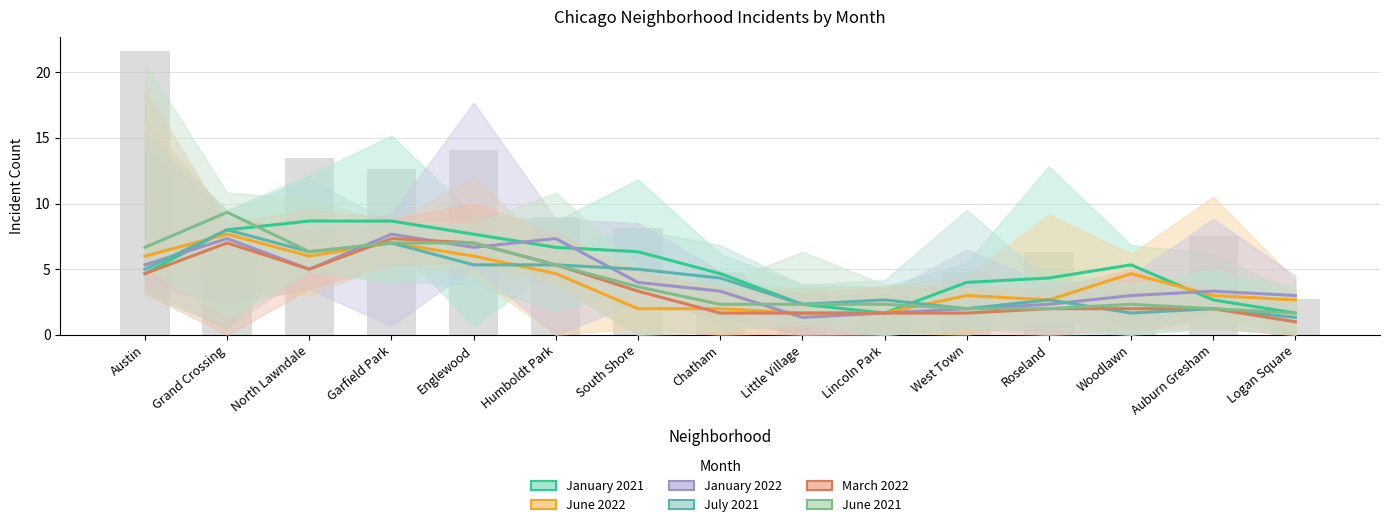

Which has a higher value, Little Village or Chatham?

Chatham